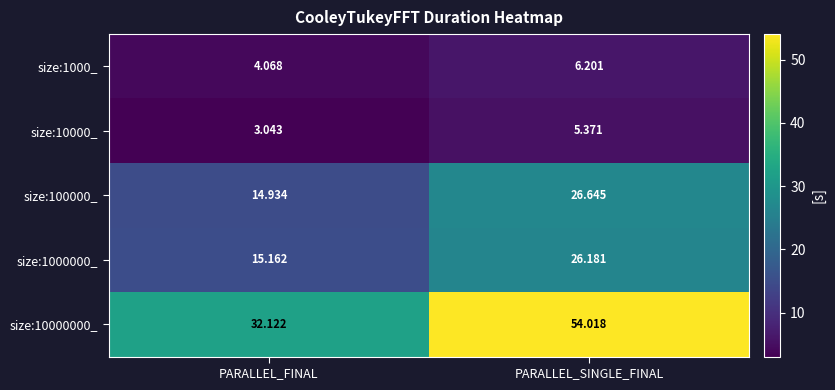

What is the difference between the highest and lowest values at PARALLEL_SINGLE_FINAL?

48.6